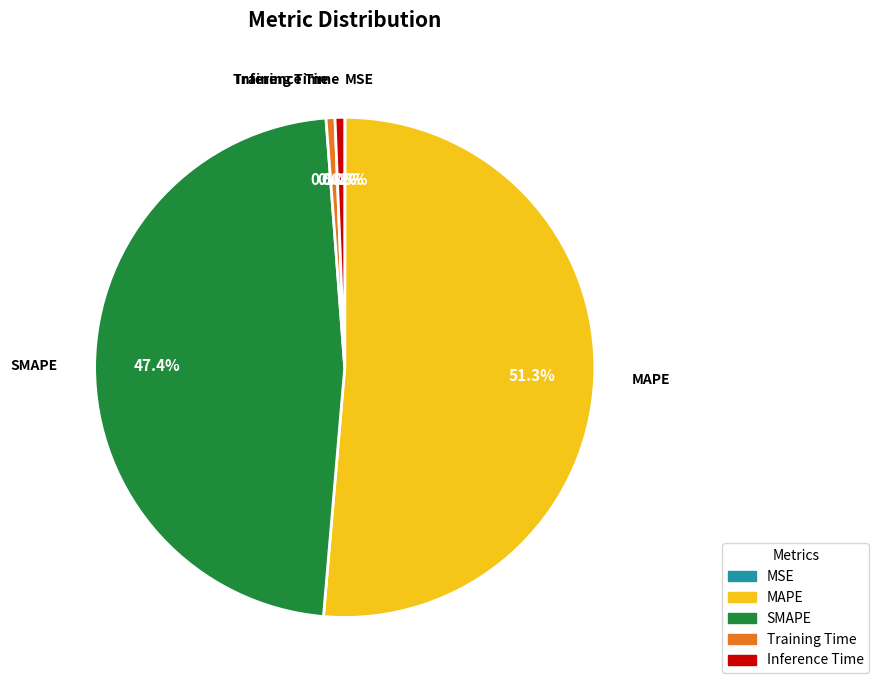

To the nearest percent, what percentage of the pie is Training Time?

1%